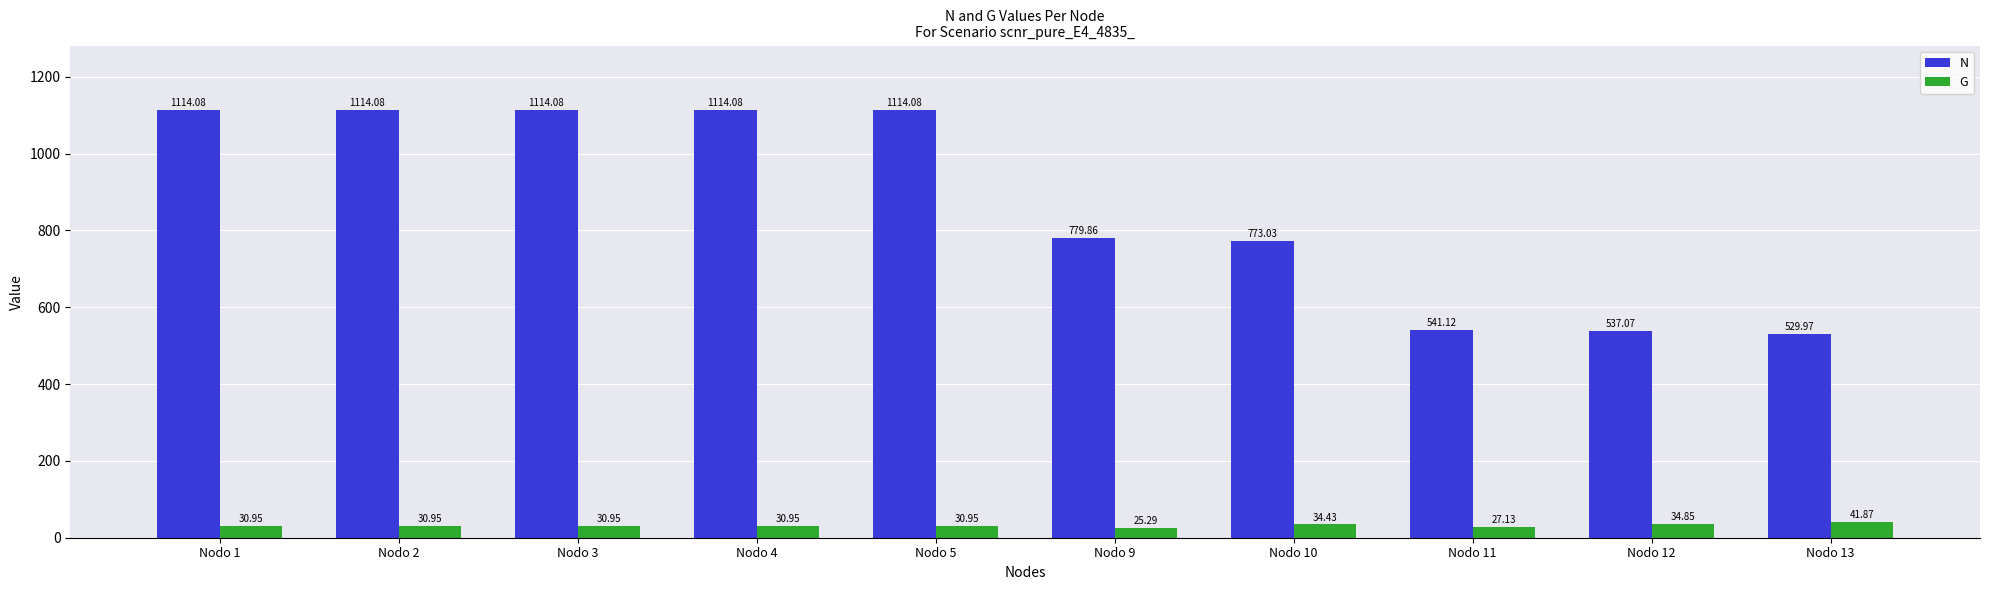

Rank the series at Nodo 4 from highest to lowest value.

N, G